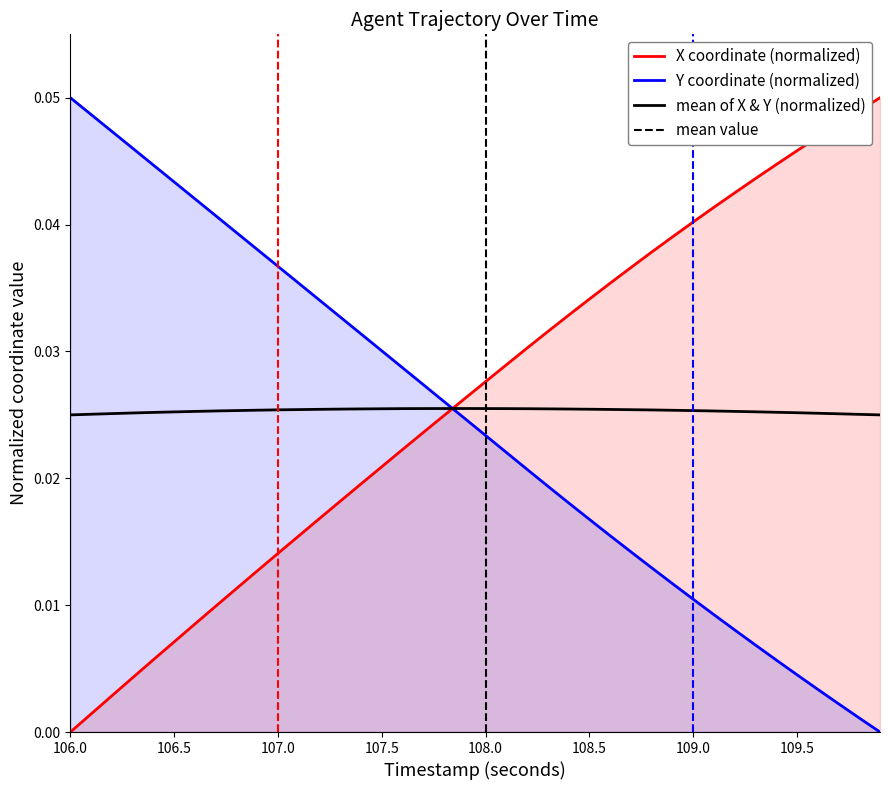

How many lines are shown in the chart?

3